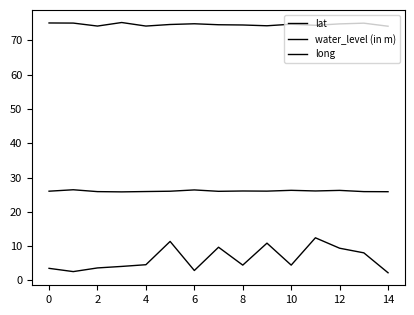

How many categories are shown in the chart?

15